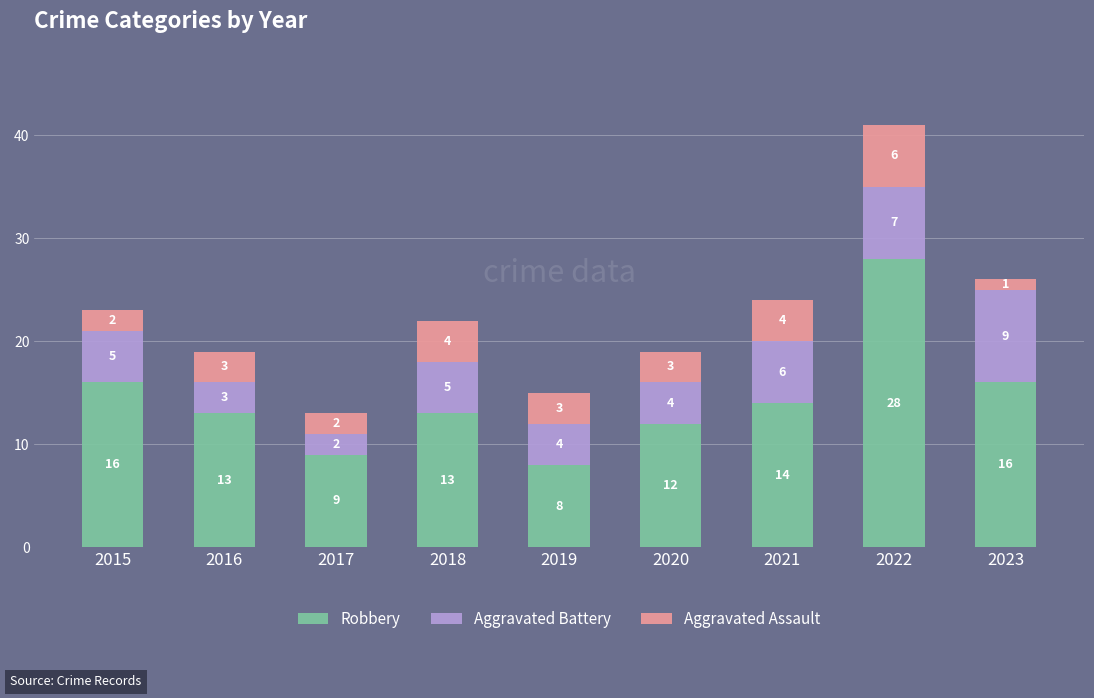

Is it true that Robbery equals 22 at 2015?

False